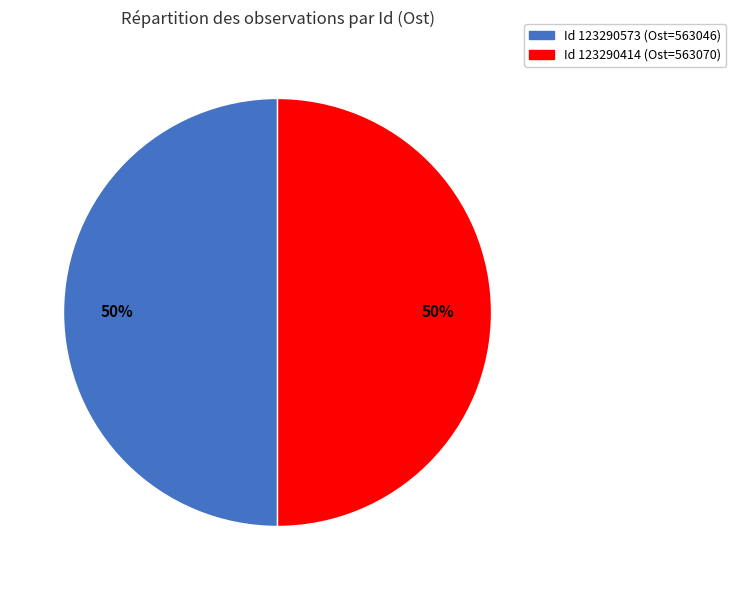

To the nearest percent, what is the average slice percentage?

50%